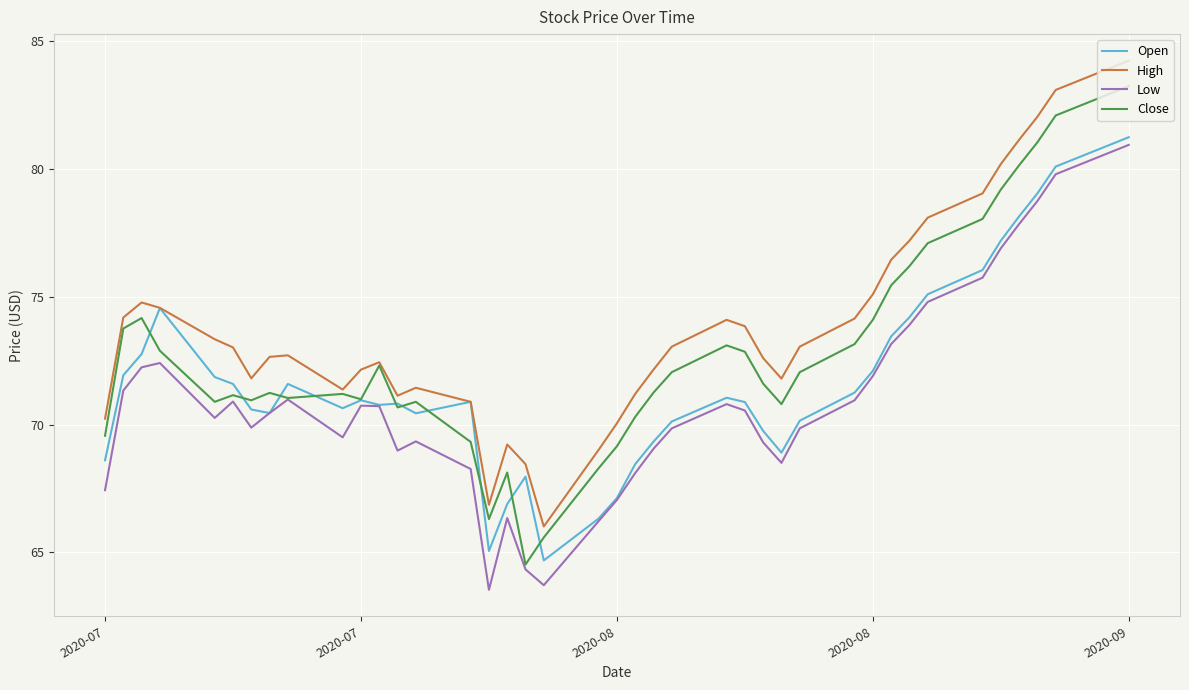

Which series has the largest total across all categories?

High